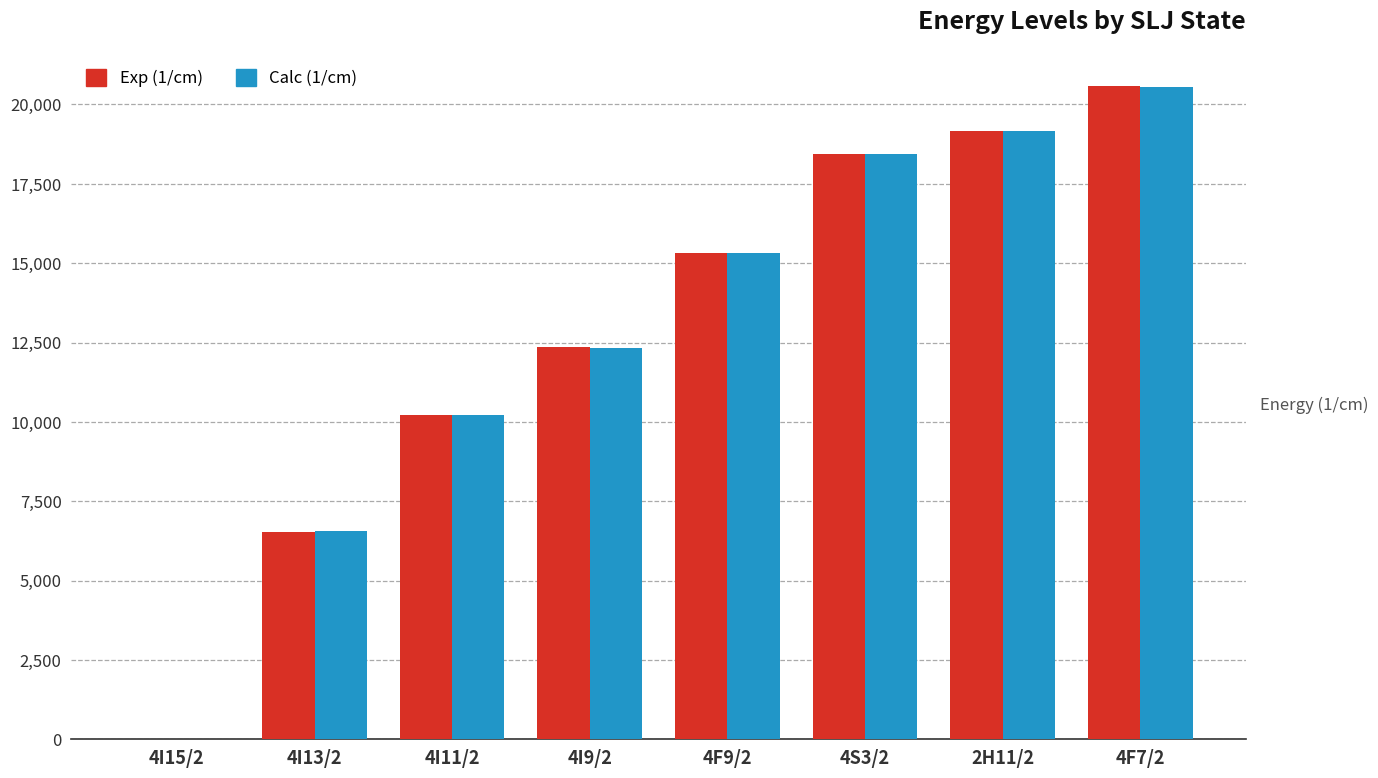

How many groups of bars are there?

8